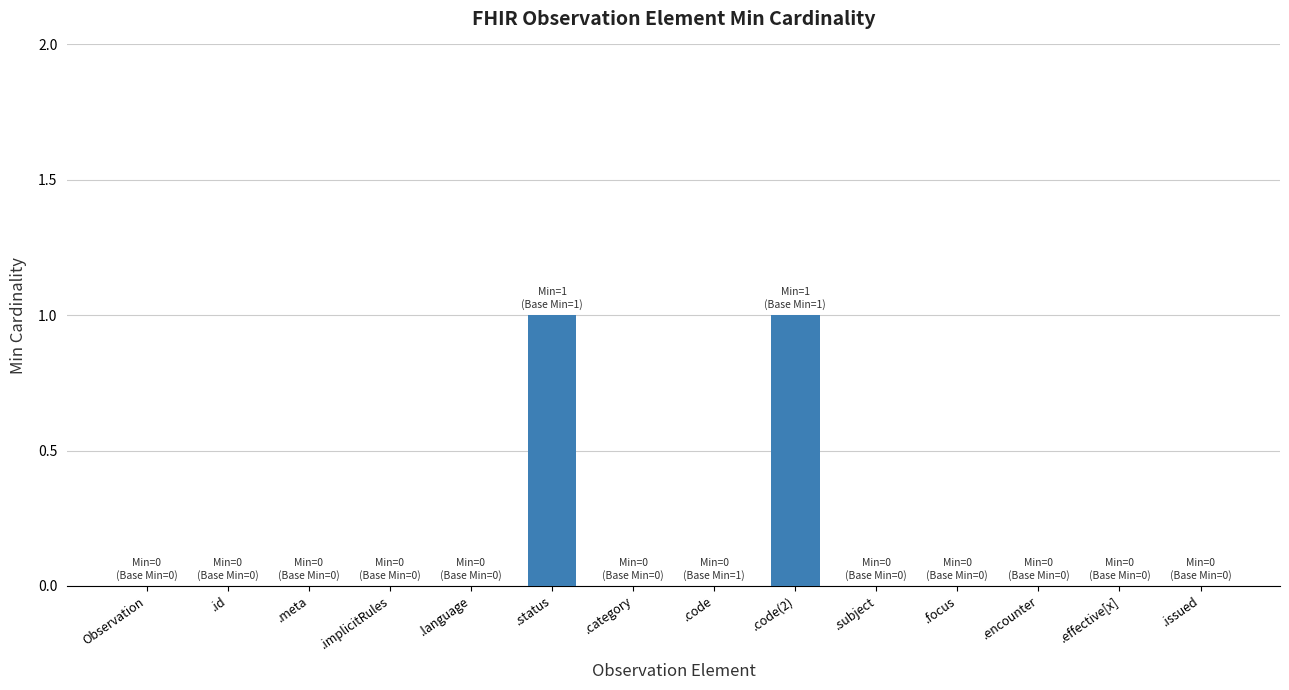

True or false: the data shows 0 at .effective[x].

True